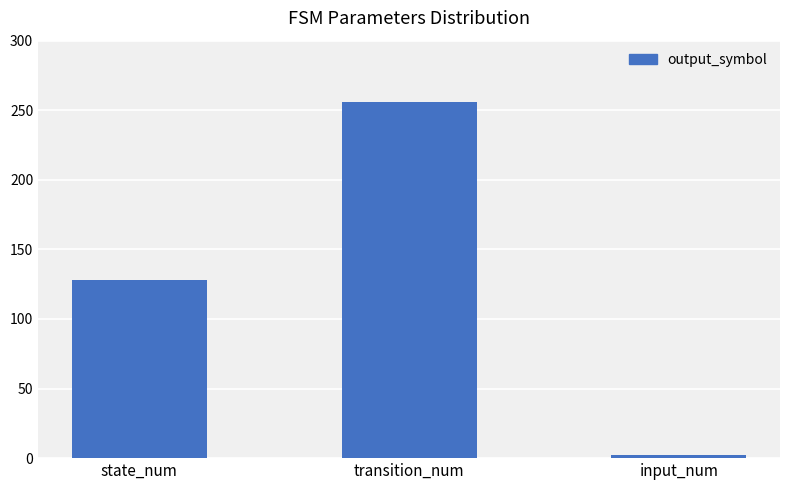

Are the bars horizontal?

No